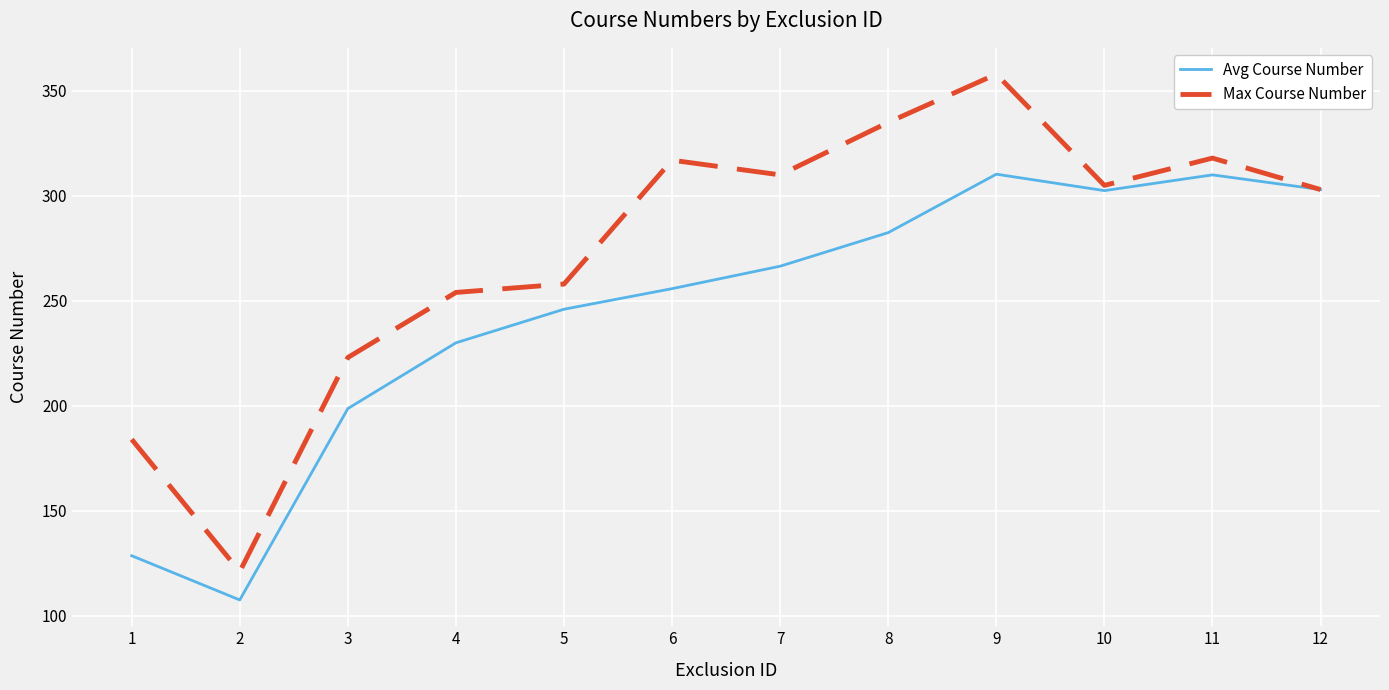

What is the total value across all series at 4?

484.0